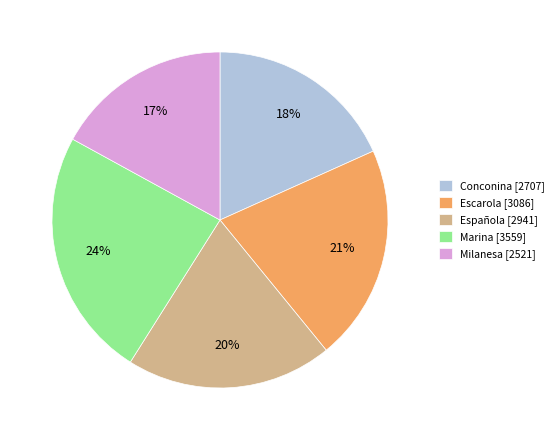

To the nearest percent, what percentage of the pie is Escarola?

21%